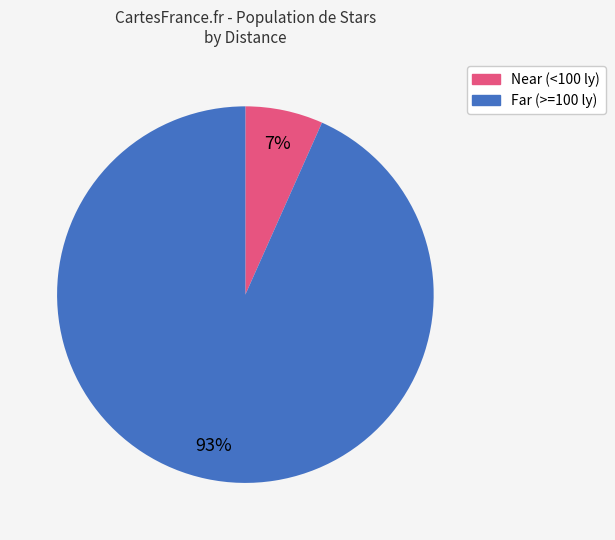

Is it true that Far (>=100 ly) is 98% of the pie?

False